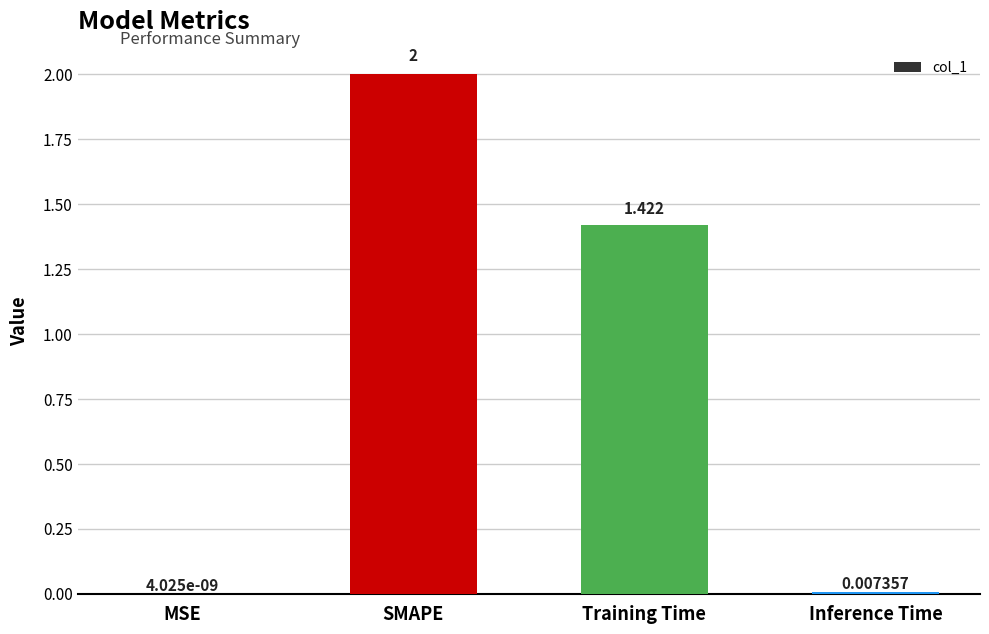

Which has a higher value, SMAPE or Training Time?

SMAPE